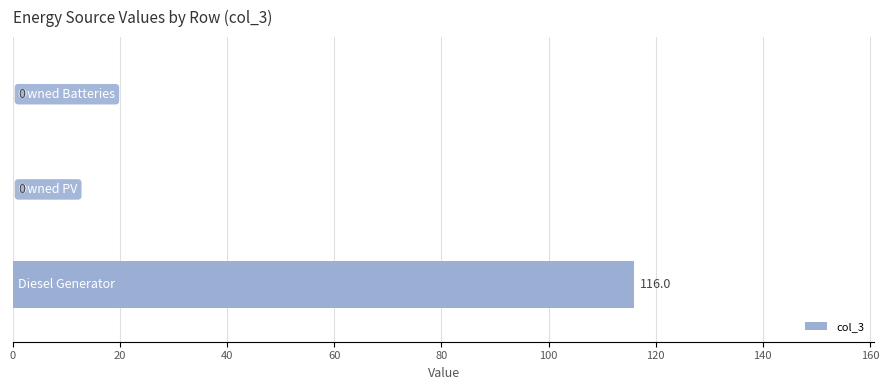

What is the maximum value shown in the chart?

116